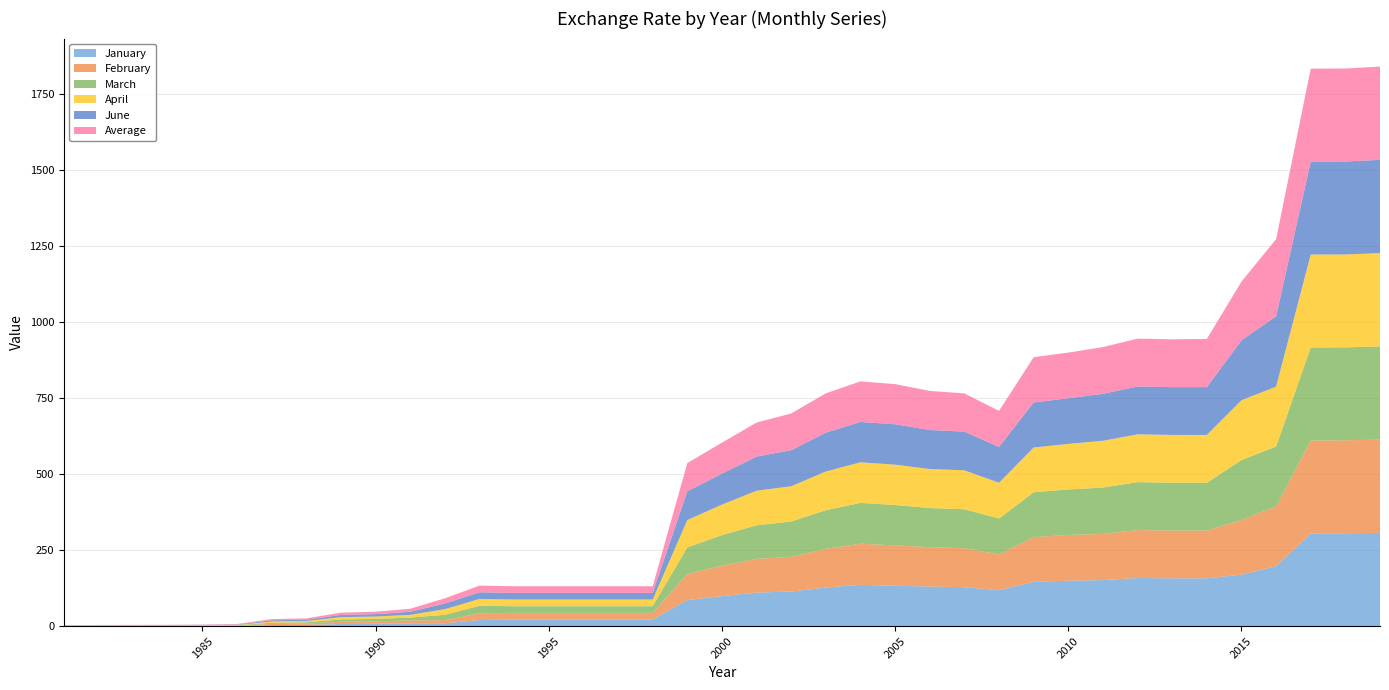

Reading left to right, what are all the values shown in this chart?

January: 0.5	0.6	0.7	0.7	0.8	1.0	3.6	4.2	7.0	7.9	9.2	9.6	20.1	21.9	21.9	21.9	21.9	21.9	86.0	98.8	110.5	114.0	127.1	136.1	132.9	130.3	128.3	118.0	145.8	149.8	151.5	158.4	157.3	157.3	169.7	197.0	305.2	305.8	306.8
February: 0.5	0.7	0.7	0.7	0.8	1.0	3.7	4.3	7.4	7.9	9.6	10.2	22.0	21.9	21.9	21.9	21.9	21.9	86.0	99.9	110.7	114.3	127.3	135.2	132.8	129.6	128.3	118.2	147.1	150.2	151.9	157.9	157.3	157.3	179.7	197.0	305.3	305.9	306.8
March: 0.6	0.7	0.7	0.7	0.9	1.0	3.9	4.3	7.6	7.9	9.5	17.6	24.9	21.9	21.9	21.9	21.9	21.9	87.0	100.9	110.7	116.0	127.2	134.4	132.8	128.7	128.2	117.9	147.7	149.8	152.5	157.6	157.3	157.3	197.1	197.0	306.4	305.7	306.9
April: 0.6	0.7	0.7	0.7	0.9	1.0	3.9	4.2	7.6	7.9	8.9	18.5	22.5	21.9	21.9	21.9	21.9	21.9	90.0	100.4	113.7	116.1	127.4	133.5	132.8	128.5	128.0	117.9	147.2	149.9	154.0	157.3	157.3	157.3	197.0	197.0	306.1	305.6	307.0
June: 0.6	0.7	0.7	0.8	0.9	1.1	4.1	4.2	7.3	7.9	10.2	18.5	21.9	21.9	21.9	21.9	21.9	21.9	94.9	101.8	112.5	118.5	127.8	132.8	132.9	128.5	127.4	117.8	148.2	150.2	154.5	157.4	157.3	157.3	196.9	231.8	305.7	305.9	306.9
Average: 0.6	0.7	0.7	0.8	0.9	2.0	4.0	4.5	7.4	8.0	9.9	17.3	22.1	21.9	21.9	21.9	21.9	21.9	92.7	102.1	111.9	121.0	129.4	133.5	132.1	128.7	125.8	118.6	148.9	150.3	153.9	157.5	157.3	158.6	193.3	253.5	305.8	306.1	306.9